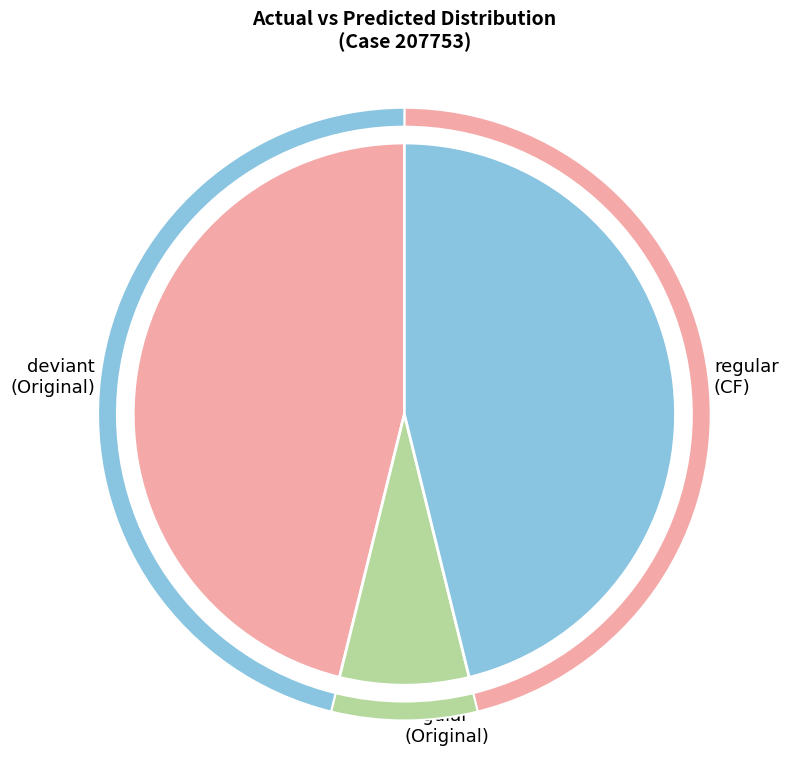

Is there any slice that represents more than half of the pie?

No